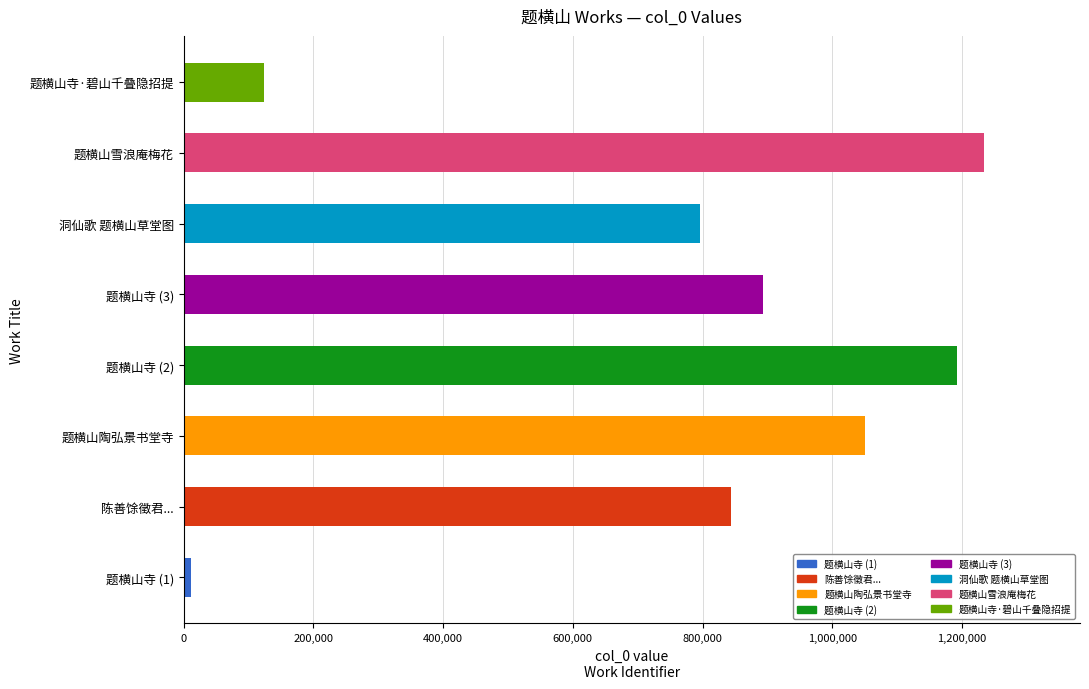

What is the ratio of the value at 题横山寺 (2) to the value at 陈善馀徵君...?

1.4